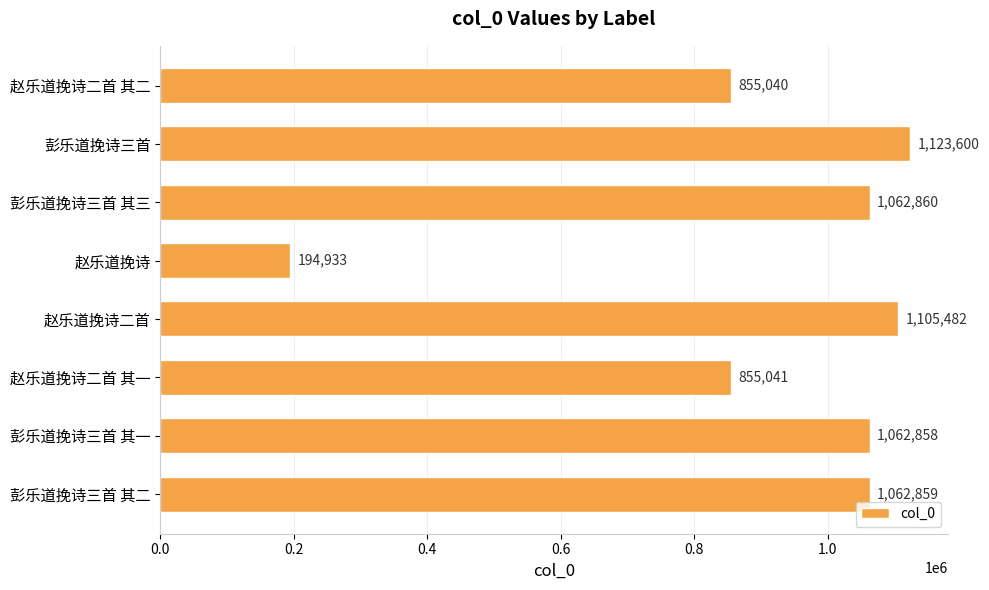

Is it true that the value at 赵乐道挽诗二首 is 1105482?

True